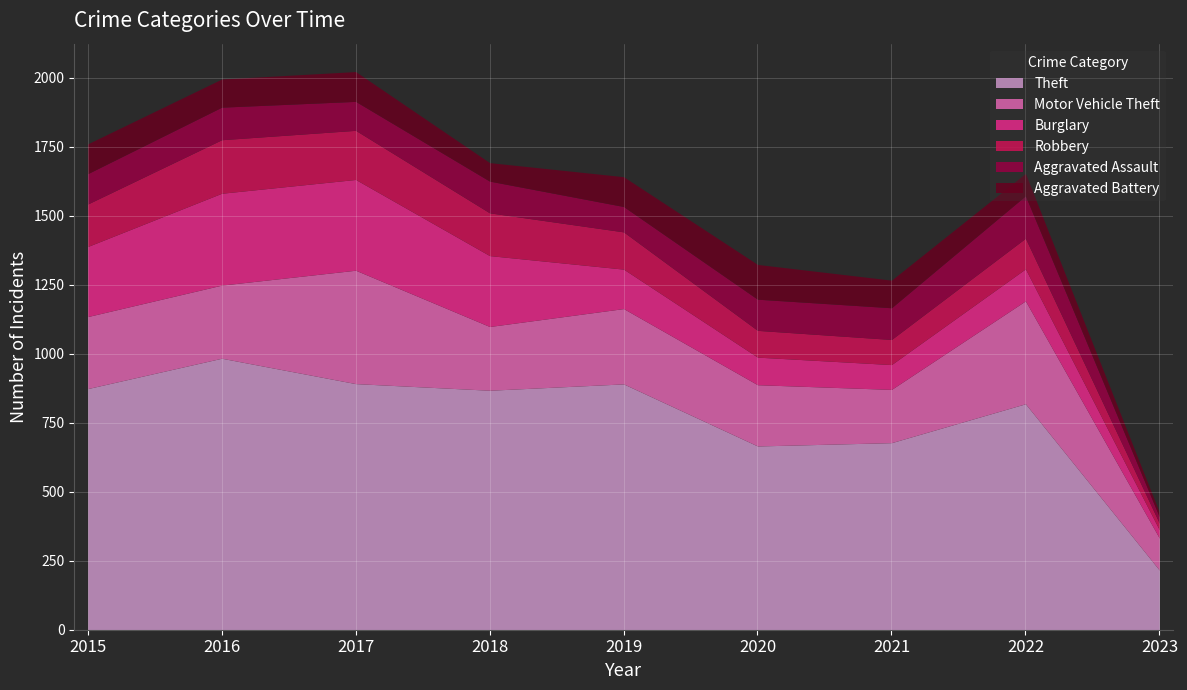

At how many categories does at least one series exceed 704?

6